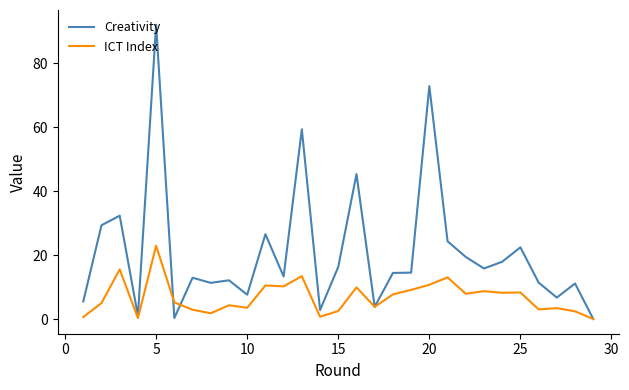

Rank the series by their average value, from lowest to highest.

ICT Index, Creativity